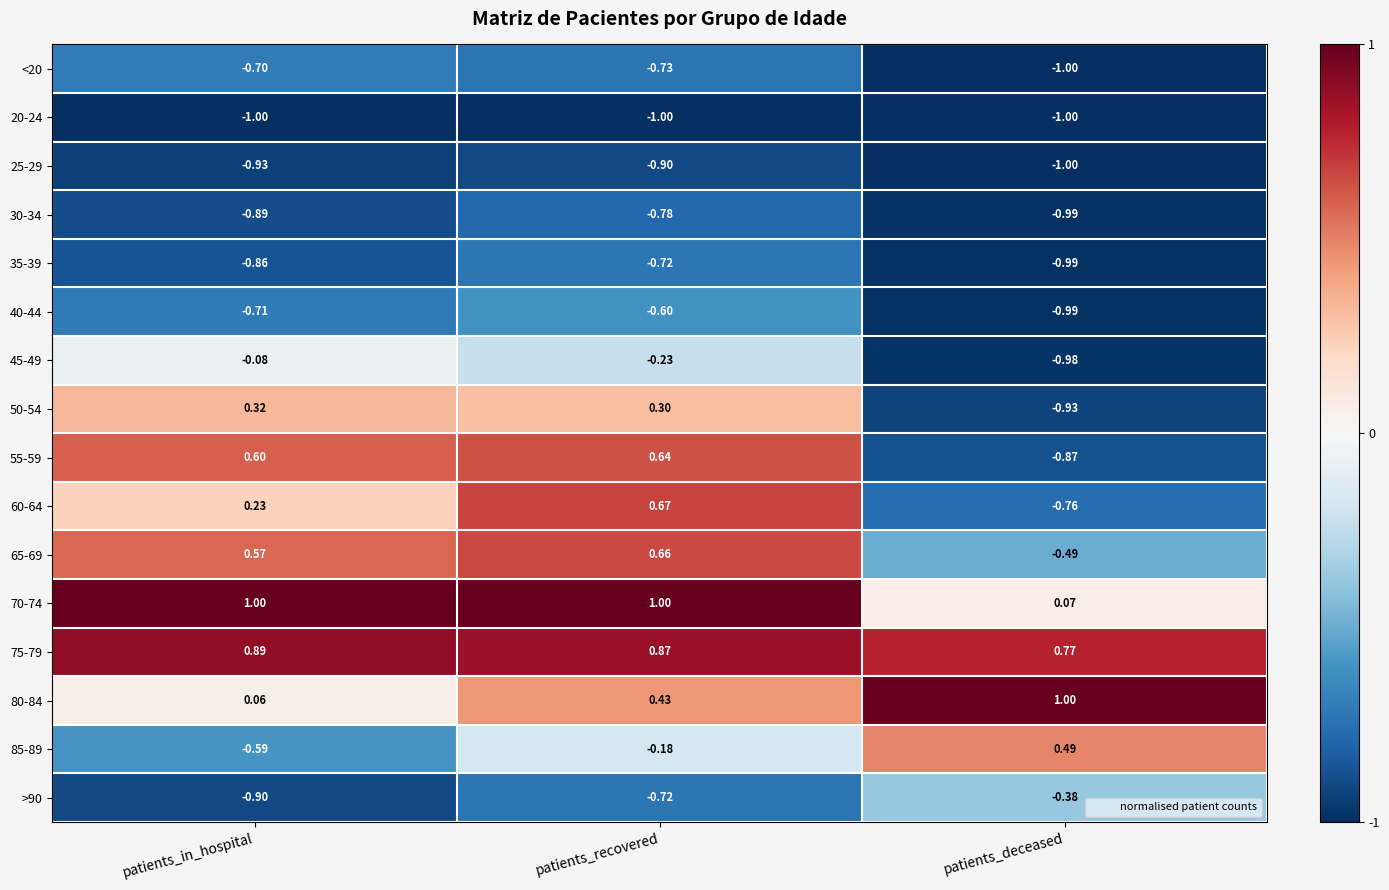

Which category has the highest value in the 50-54 series?

patients_in_hospital